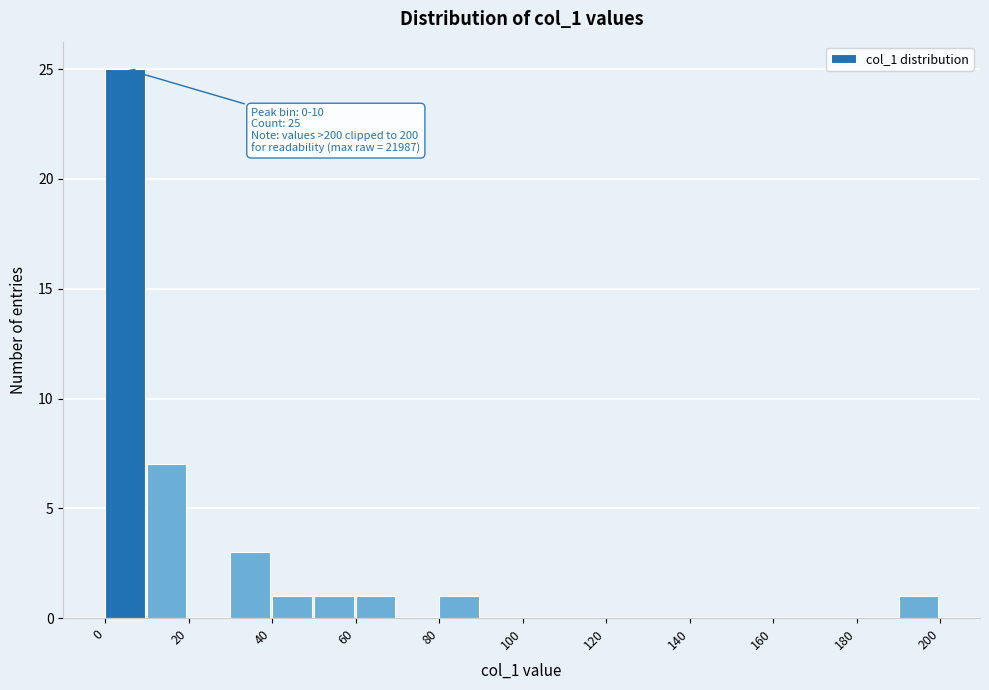

Which range on the x-axis has the tallest bar?

0 to 10